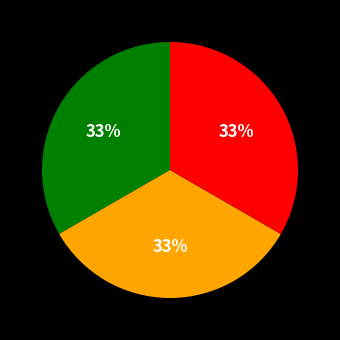

Is there any slice that represents more than half of the pie?

No